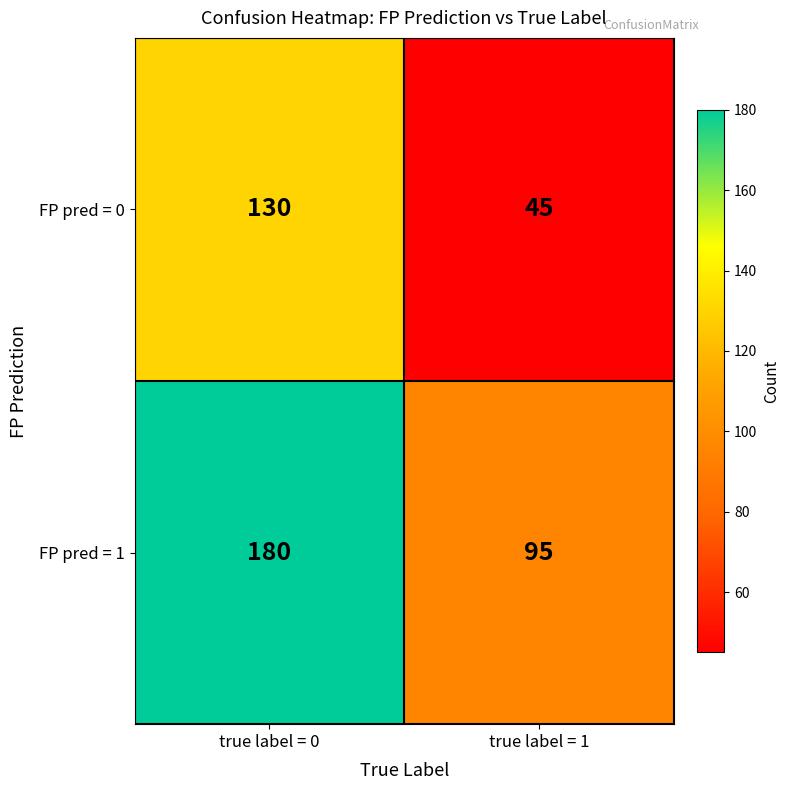

What is the sum of all FP pred = 1 values?

275